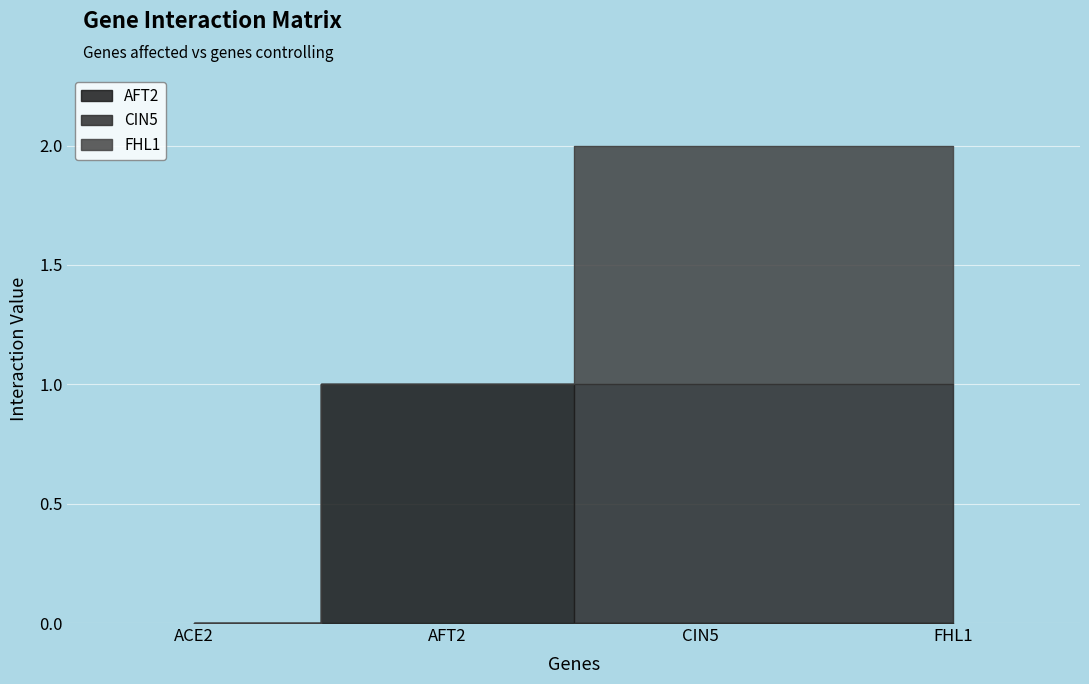

What position from the right is FHL1?

1